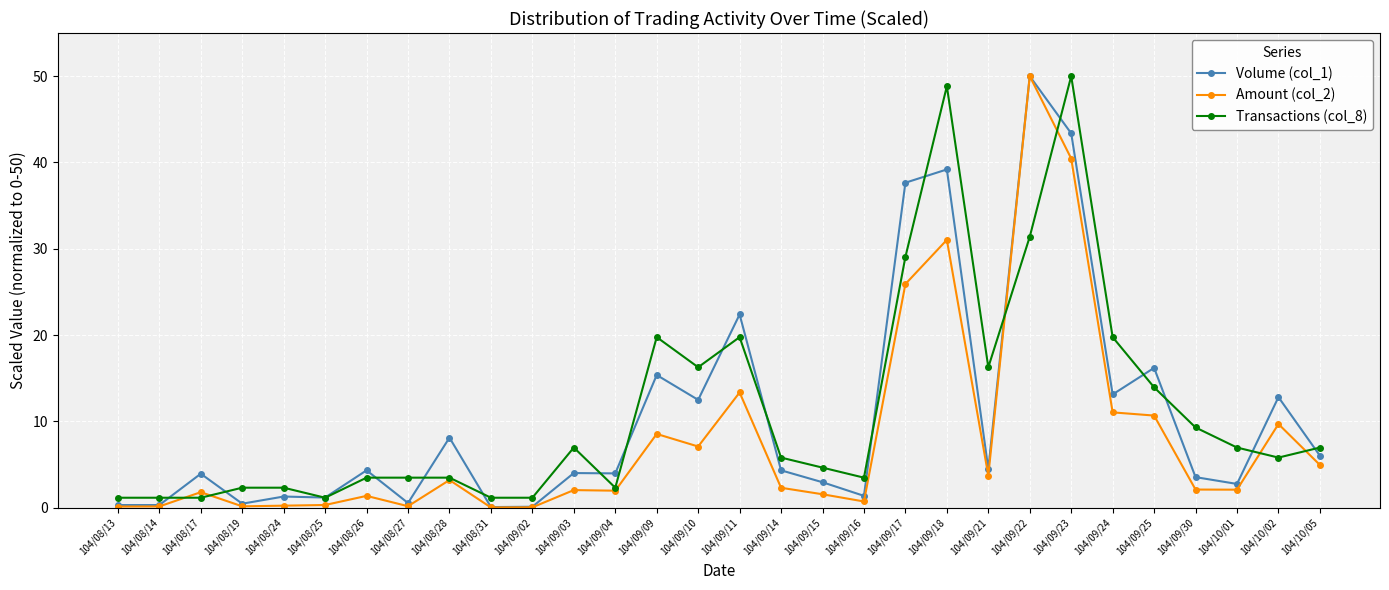

At how many categories does at least one series exceed 48?

3